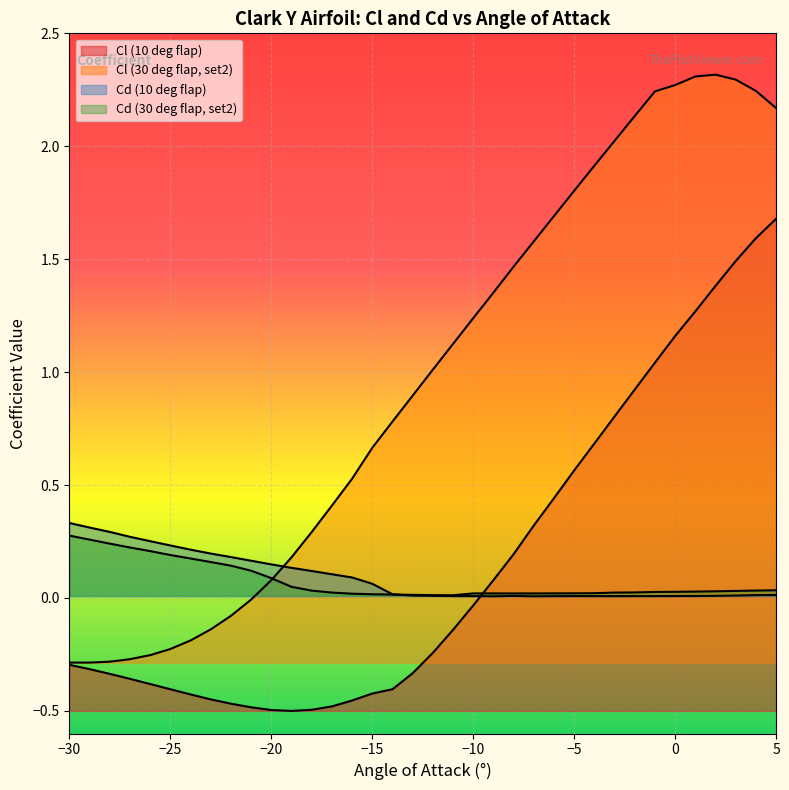

What is the maximum value for Cd (10 deg flap)?

0.3